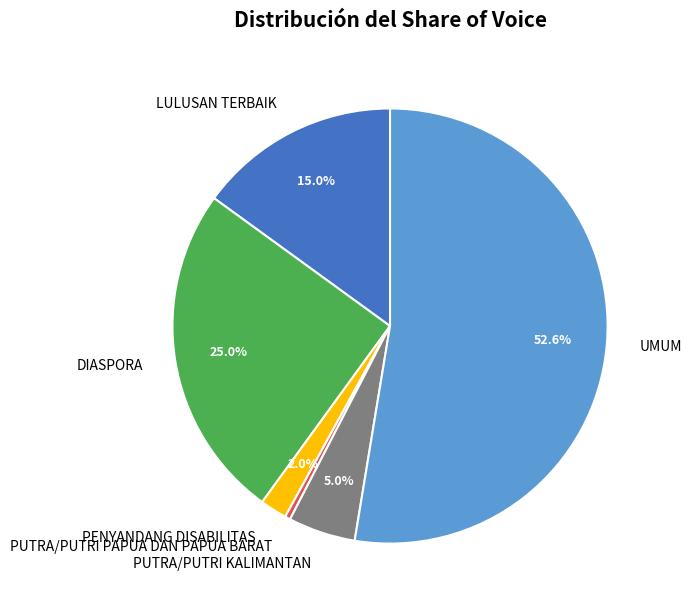

Combined, do DIASPORA and PENYANDANG DISABILITAS account for over 50%?

No